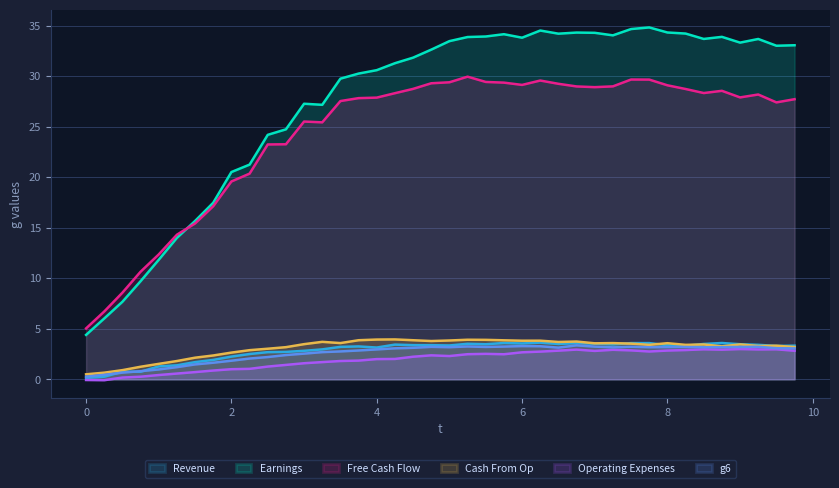

What is the highest value of the Operating Expenses series?

3.0